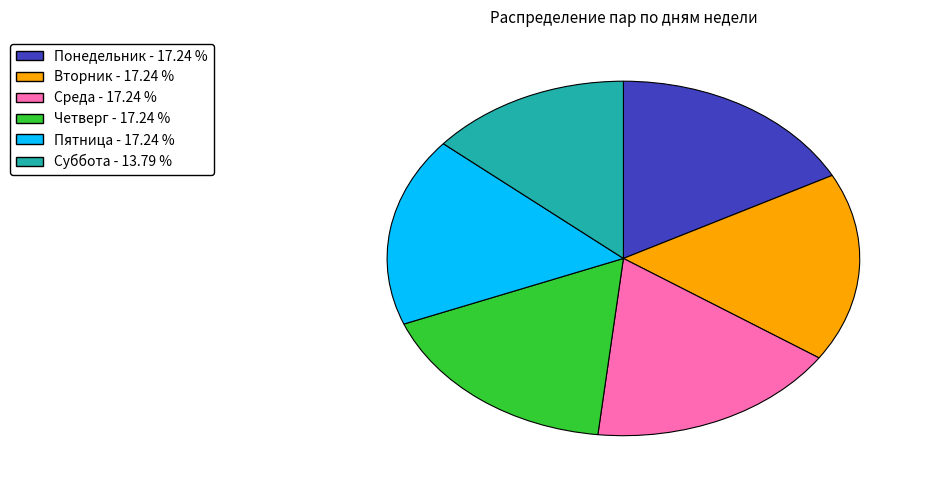

Is it true that Понедельник is 11% of the pie?

False